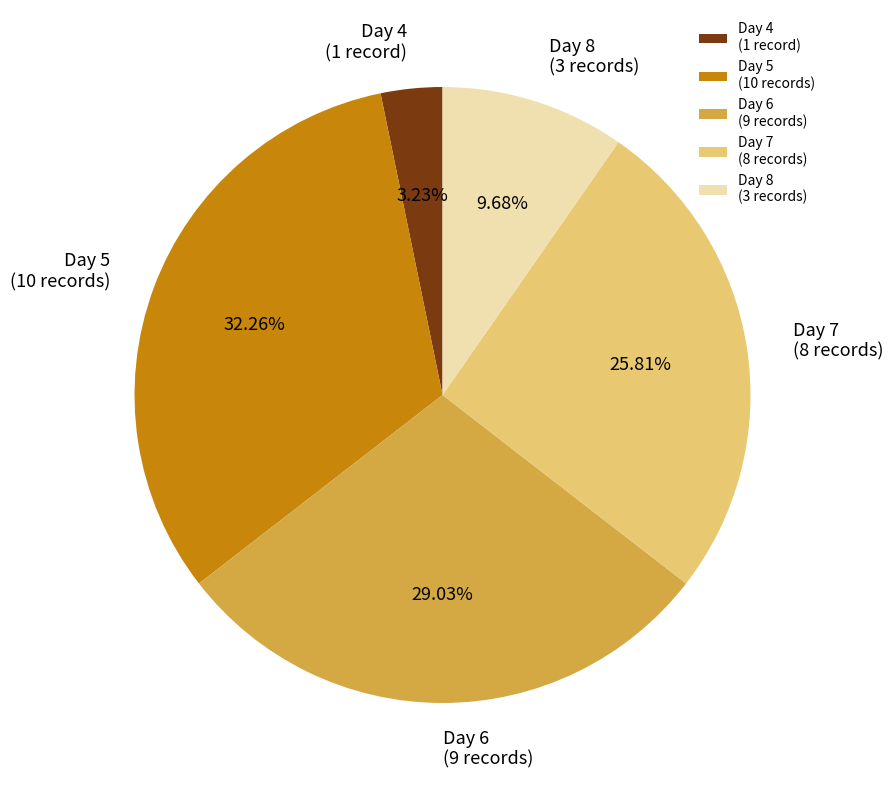

Does any single category account for the majority?

No